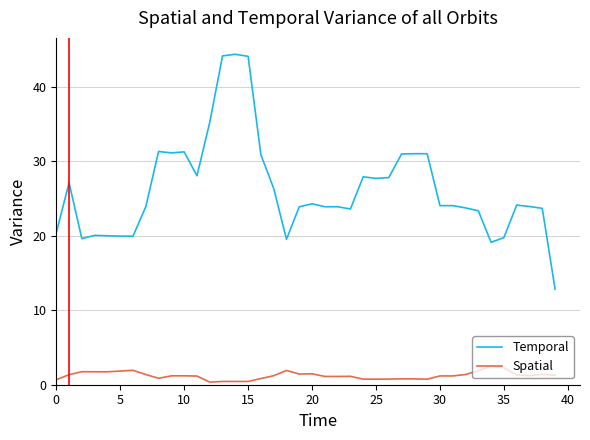

List the series in order of their peak value, highest first.

Temporal, Spatial